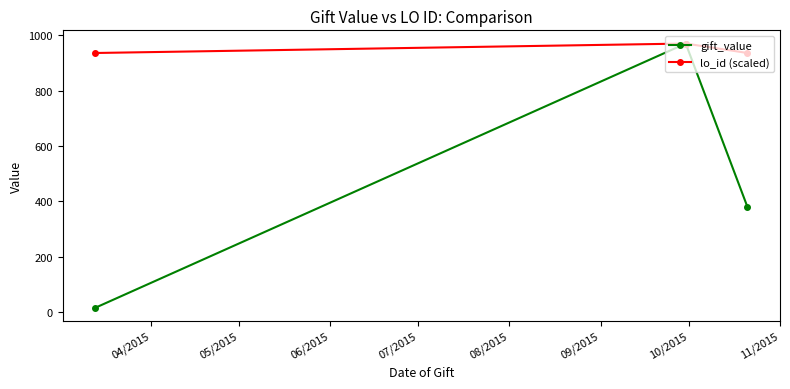

Which series has the widest spread of values?

gift_value